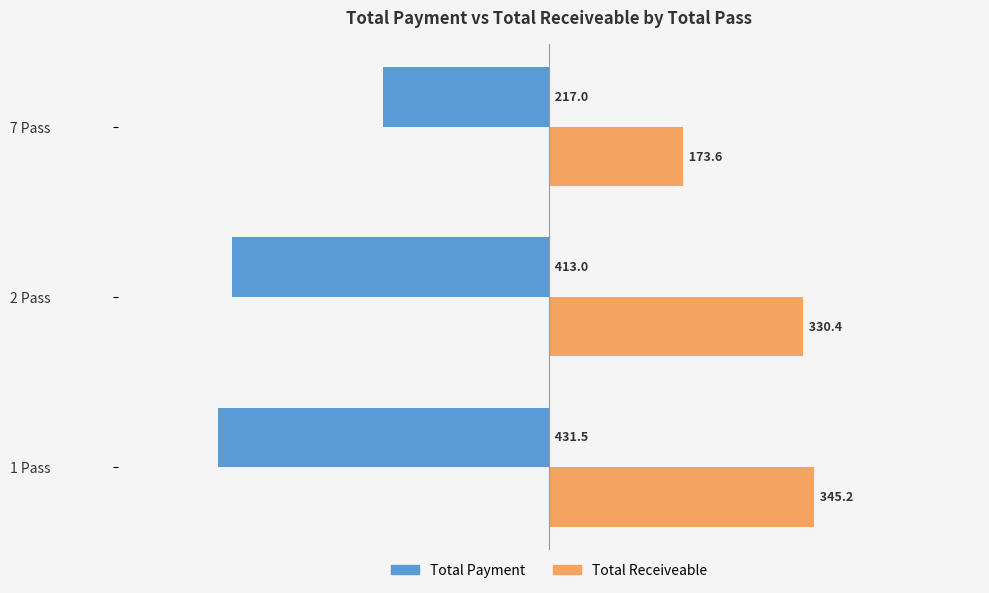

Which series has the widest spread of values?

Total Payment